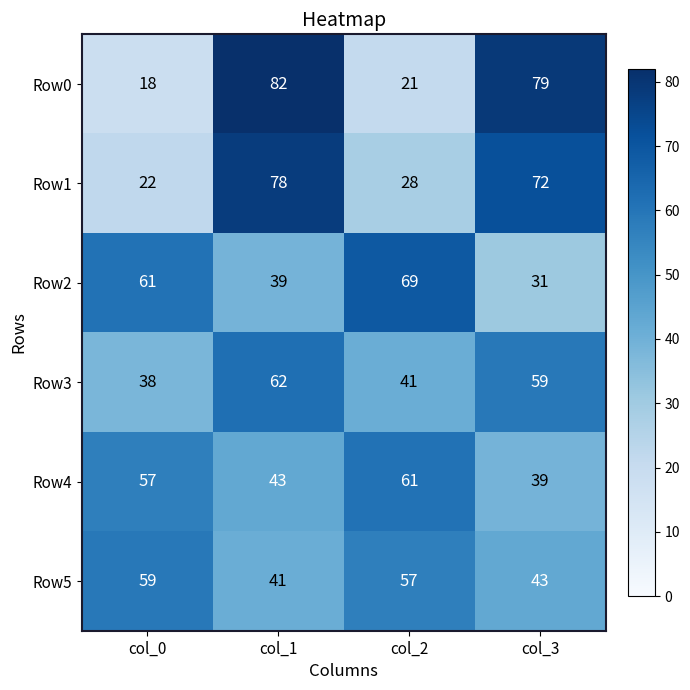

Reading left to right, transcribe all the data shown in this chart.

Row0: 18	82	21	79
Row1: 22	78	28	72
Row2: 61	39	69	31
Row3: 38	62	41	59
Row4: 57	43	61	39
Row5: 59	41	57	43